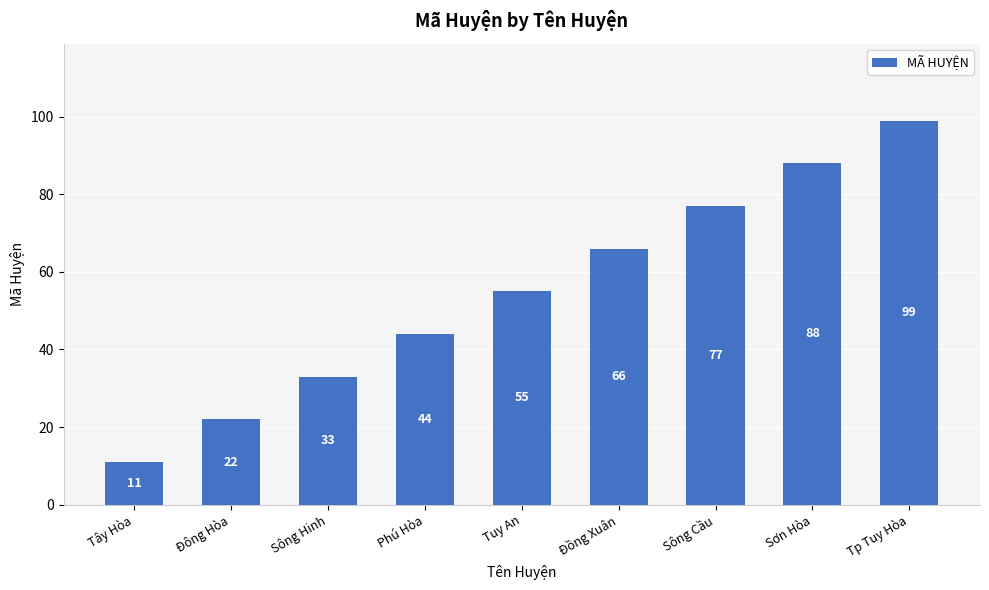

How many bars are there in total?

9